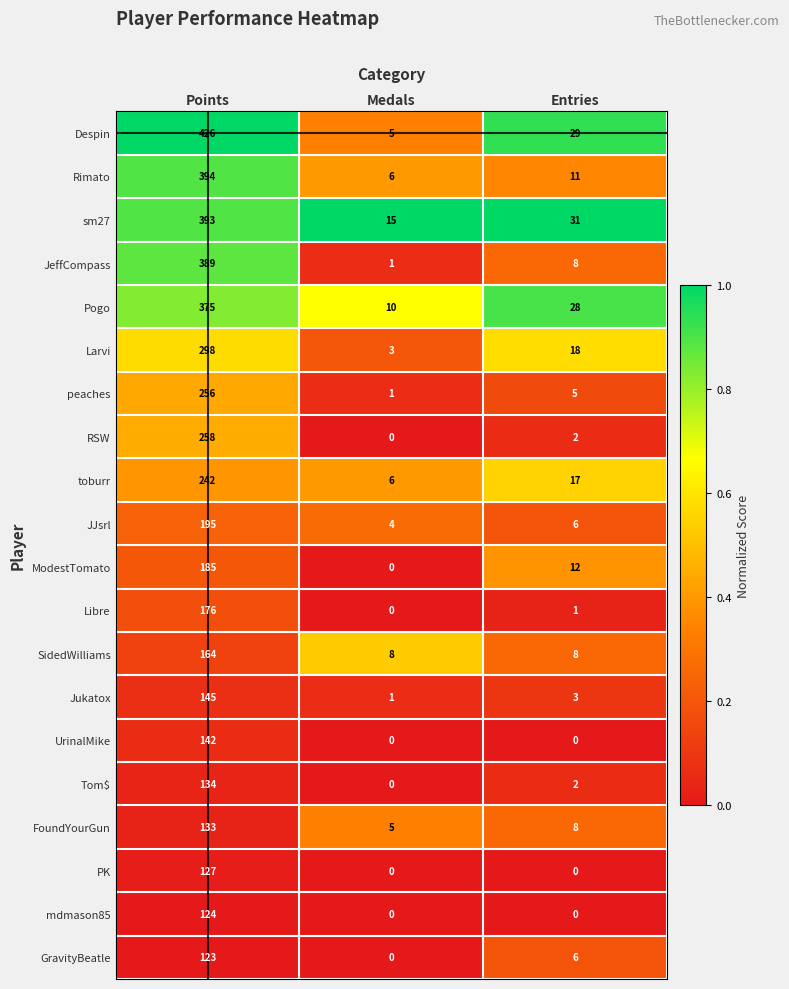

Rank the series by their maximum value, from lowest to highest.

GravityBeatle, mdmason85, PK, FoundYourGun, Tom$, UrinalMike, Jukatox, SidedWilliams, Libre, ModestTomato, JJsrl, toburr, peaches, RSW, Larvi, Pogo, JeffCompass, sm27, Rimato, Despin